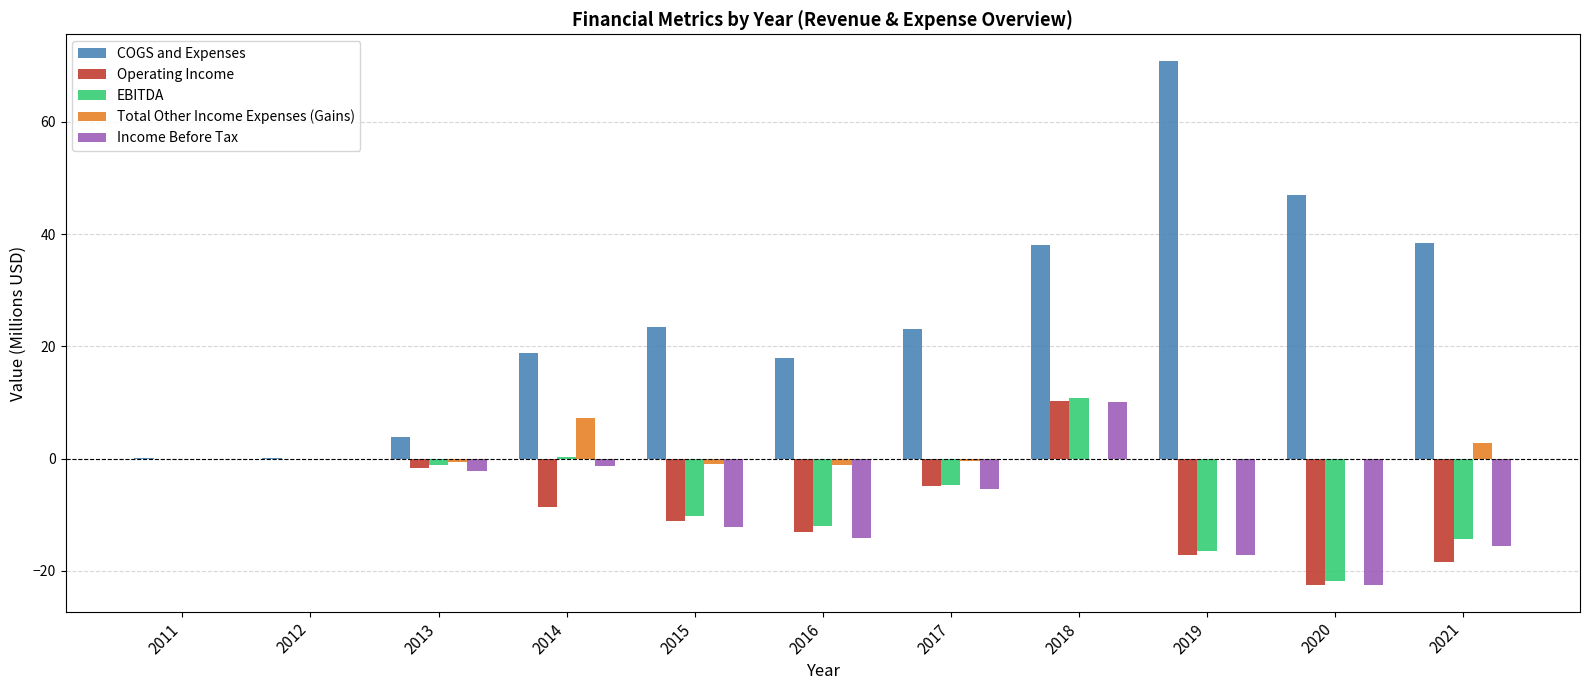

True or false: EBITDA has a value of -21.7 at 2020.

True